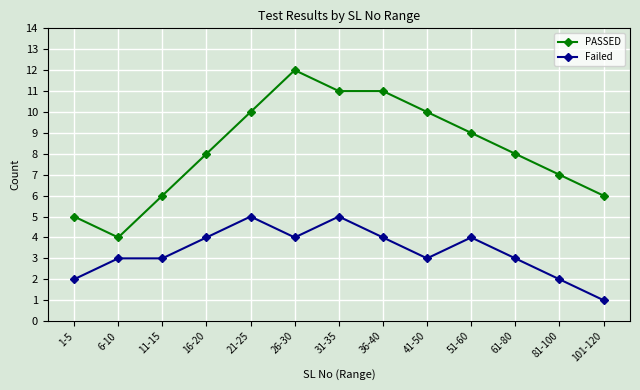

Reading right to left, what are all the values shown in this chart?

PASSED: 101-120=6	81-100=7	61-80=8	51-60=9	41-50=10	36-40=11	31-35=11	26-30=12	21-25=10	16-20=8	11-15=6	6-10=4	1-5=5
Failed: 101-120=1	81-100=2	61-80=3	51-60=4	41-50=3	36-40=4	31-35=5	26-30=4	21-25=5	16-20=4	11-15=3	6-10=3	1-5=2